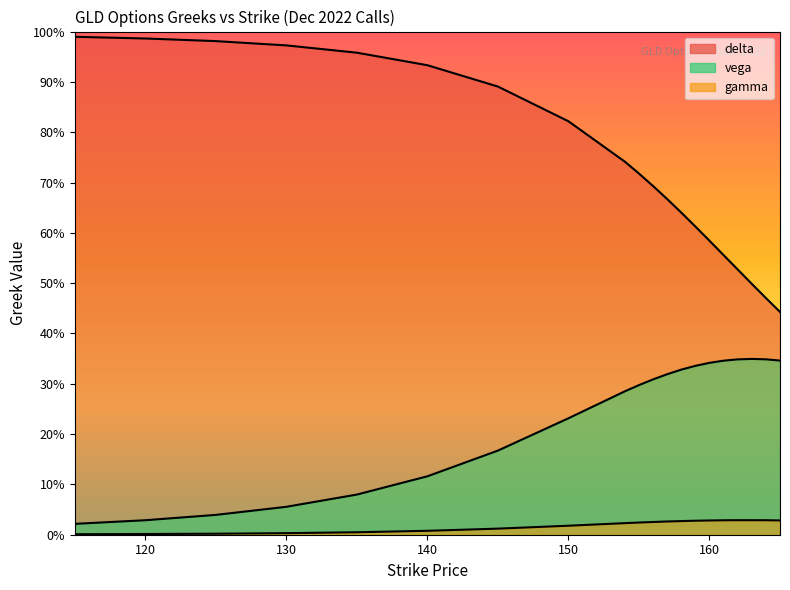

True or false: delta has more than 0 points higher than both neighbors.

False